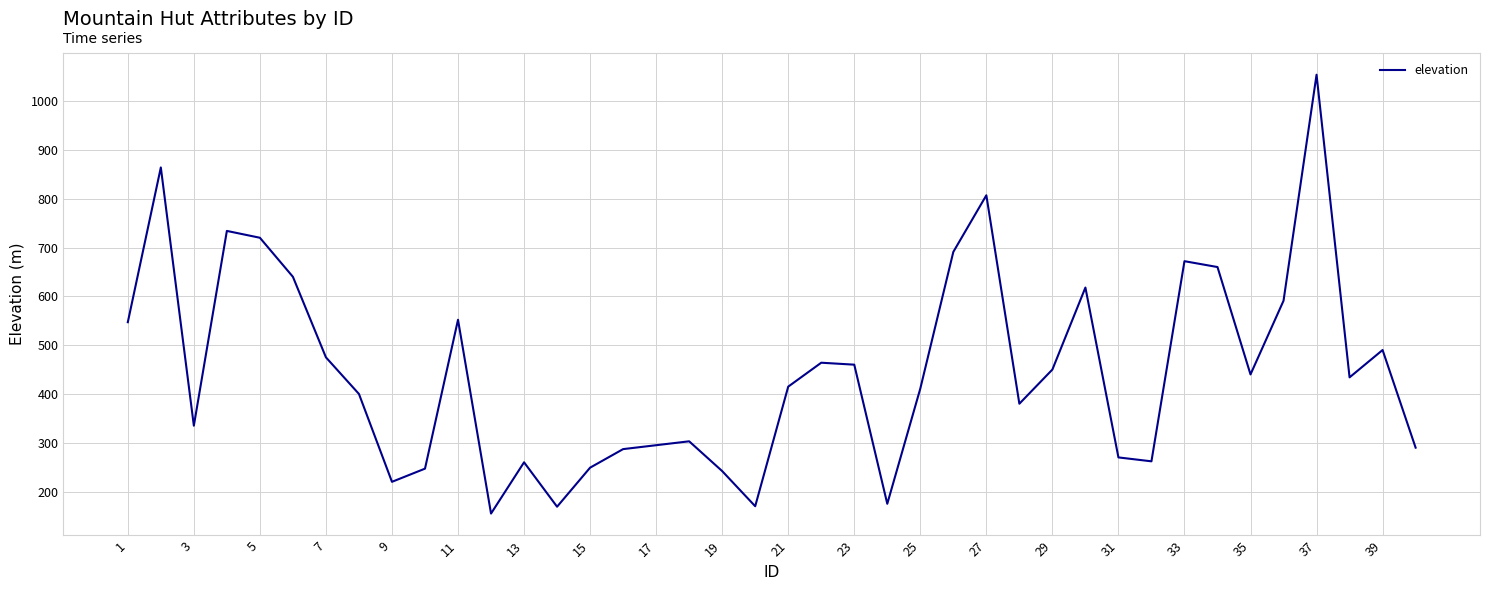

What is the greatest value displayed?

1054